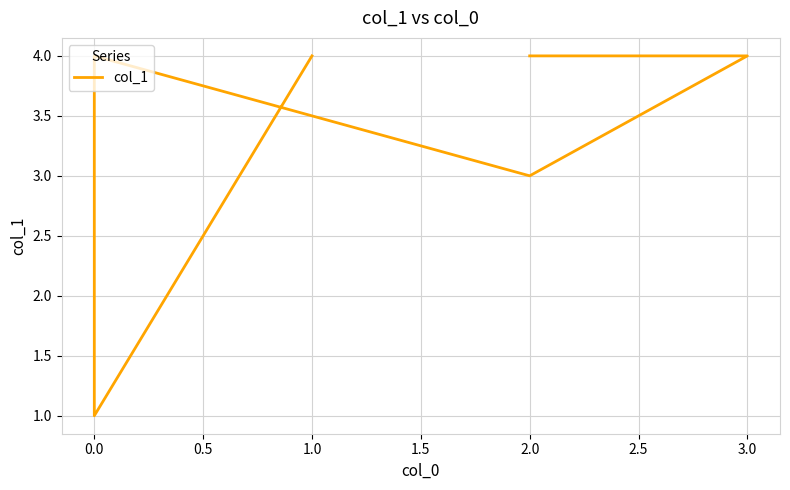

How many lines are shown in the chart?

1